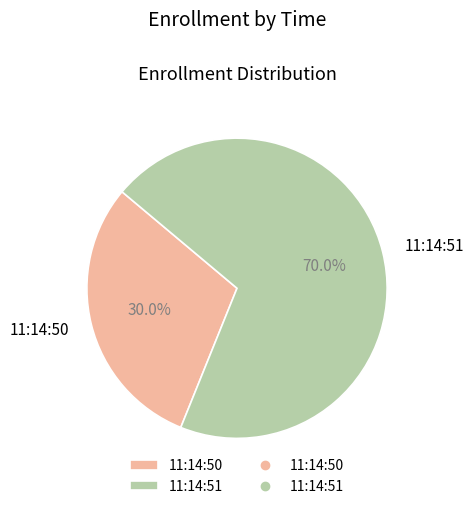

Is it true that 11:14:51 is 64% of the pie?

False